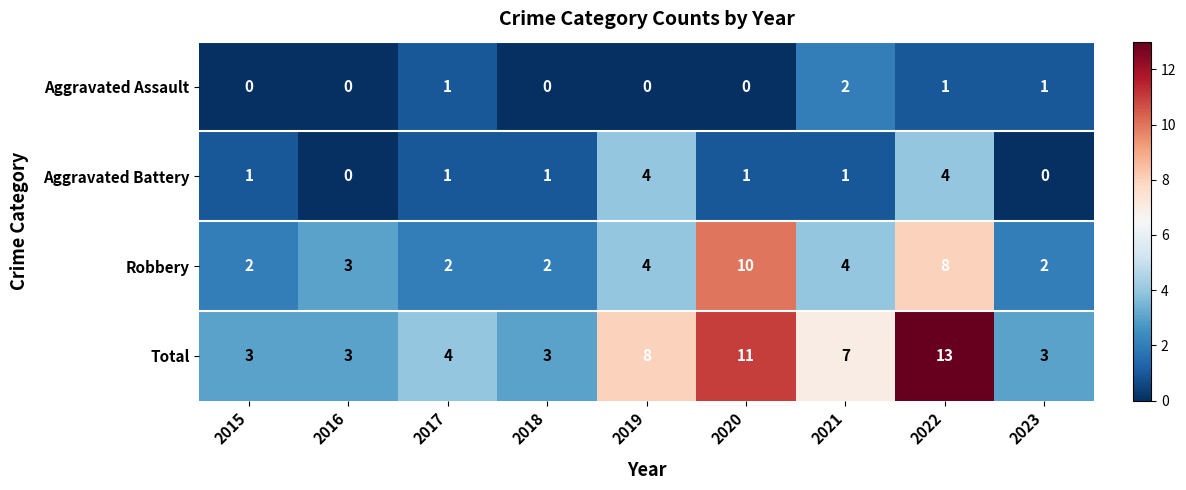

Rank the series by their average value, from lowest to highest.

Aggravated Assault, Aggravated Battery, Robbery, Total